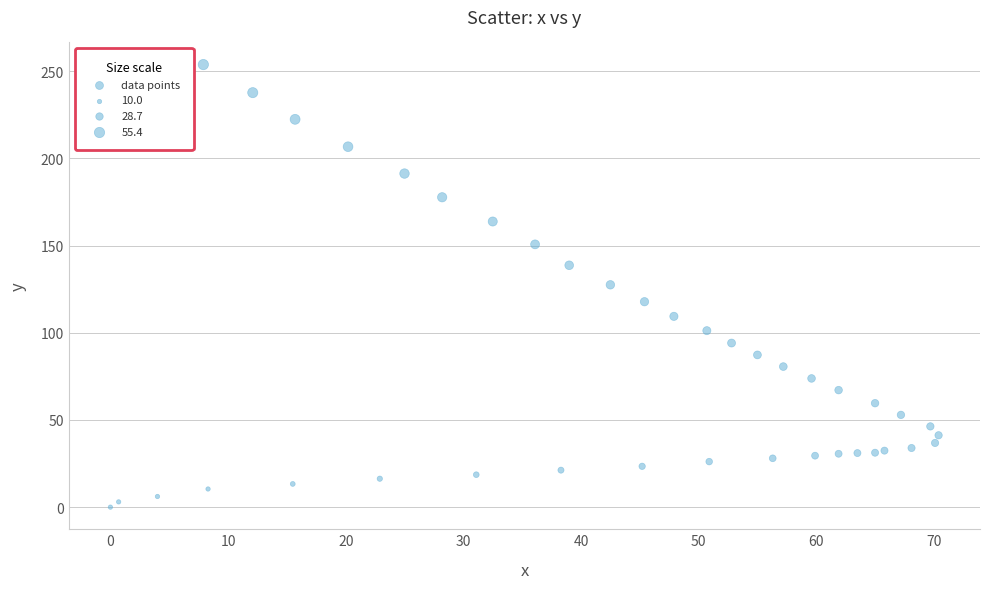

What is the range of X values (max minus min)?

70.4